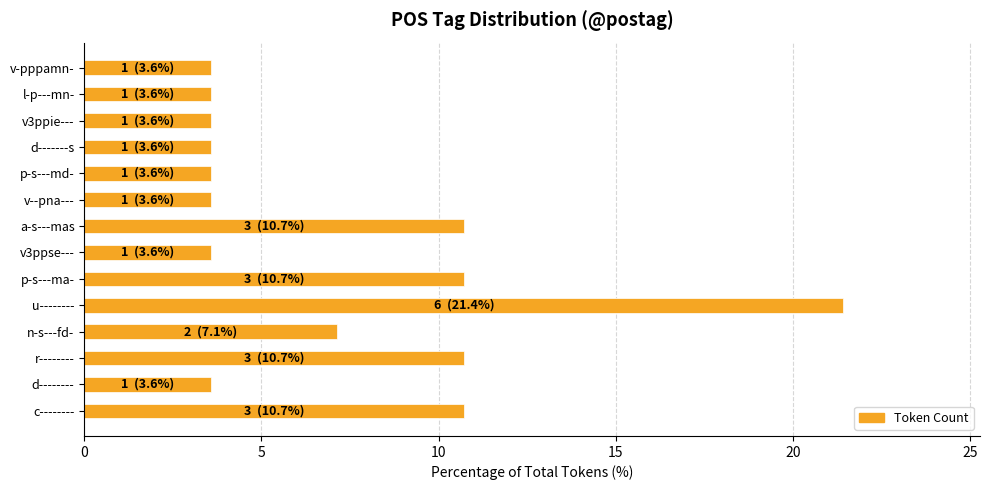

Is it true that the value at n-s---fd- is 12.4?

False